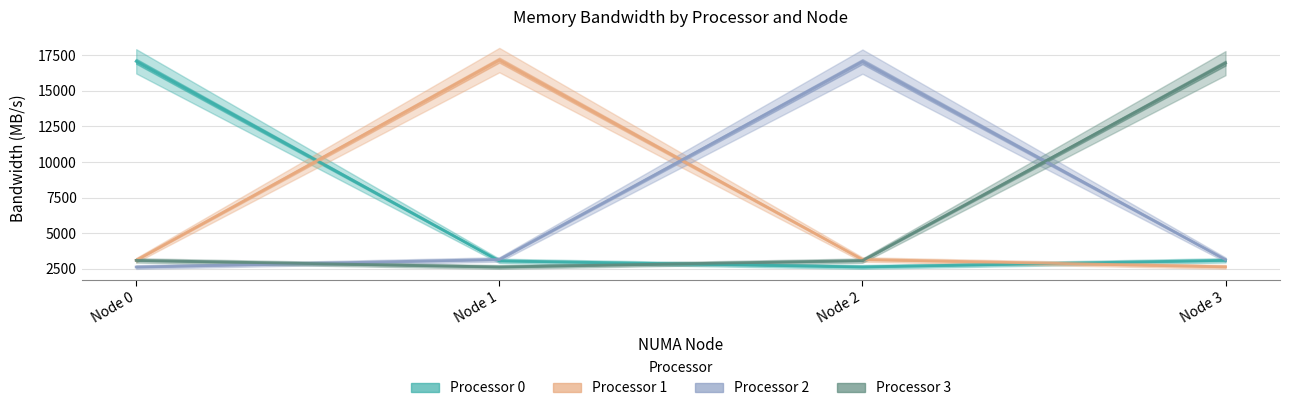

Which label corresponds to the largest value in the chart?

Node 1